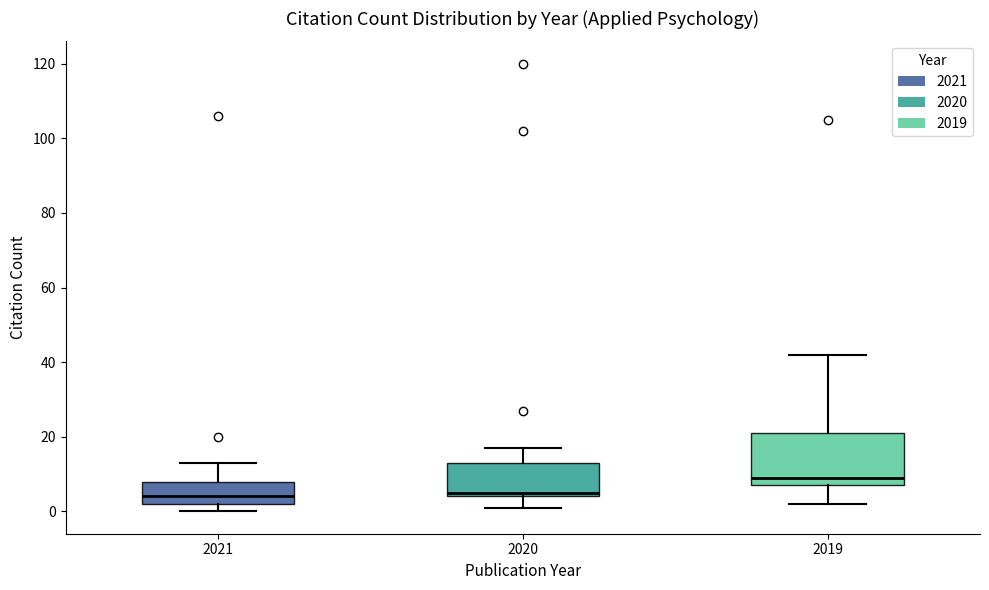

Reading left to right, transcribe this box plot: for each box, give where its median line is, the range the box spans, and where its two whiskers end, as read against the y-axis. The values are not printed on the chart, so give them approximately, as read against the axis.

2021: median 4, box 2 to 8, whiskers 0 to 14
2020: median 6, box 4 to 14, whiskers 2 to 18
2019: median 10, box 8 to 22, whiskers 2 to 42